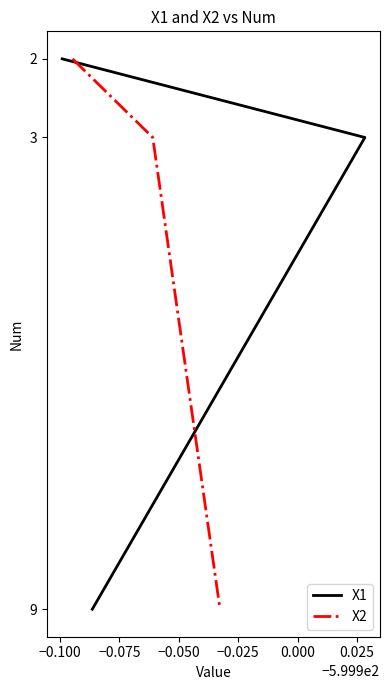

What is the smallest value displayed?

2